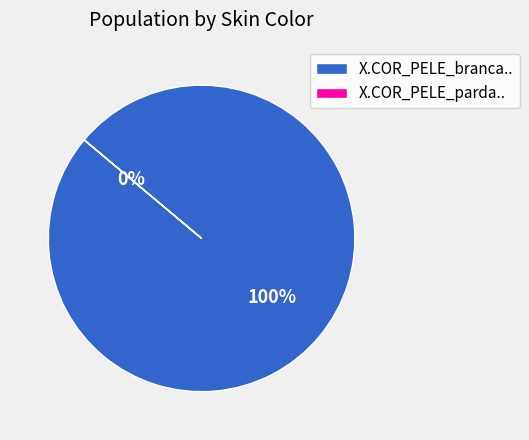

Is X.COR_PELE_parda.. the majority of the pie?

No